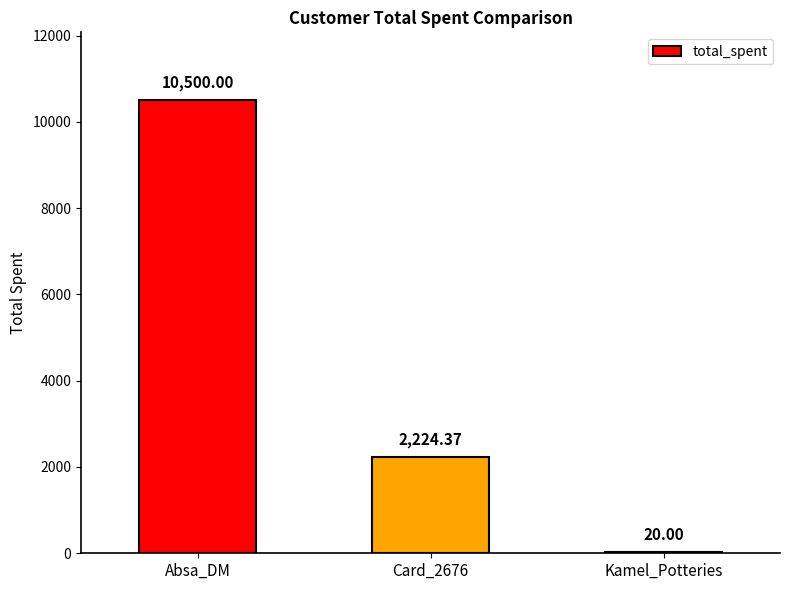

Read the value at Card_2676.

2224.4